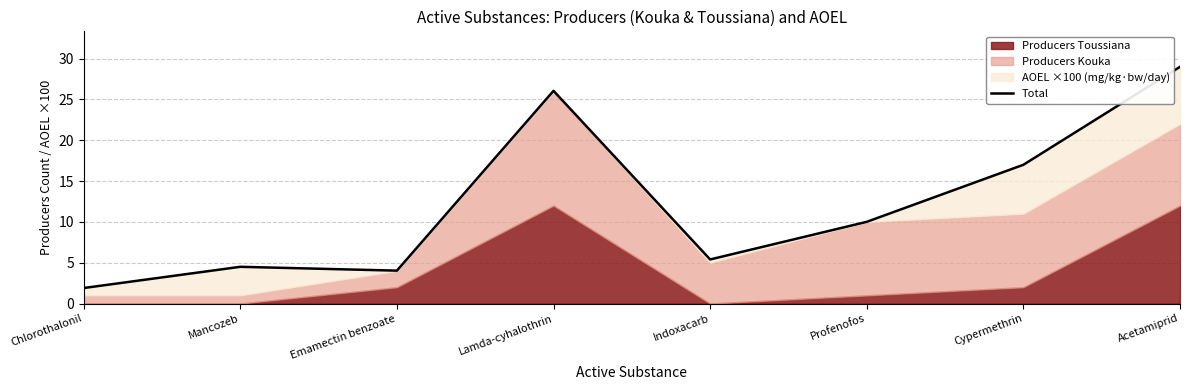

How many points are lower than both their immediate neighbors (excluding endpoints)?

2